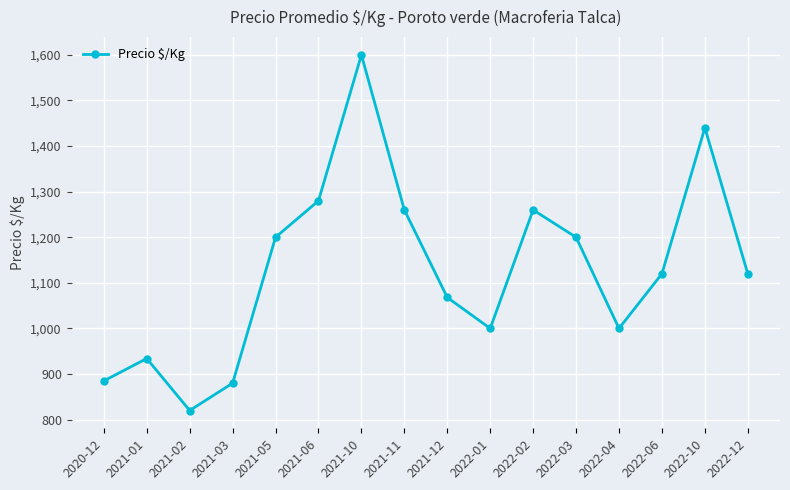

The value at 2022-10 is 2049. True or false?

False